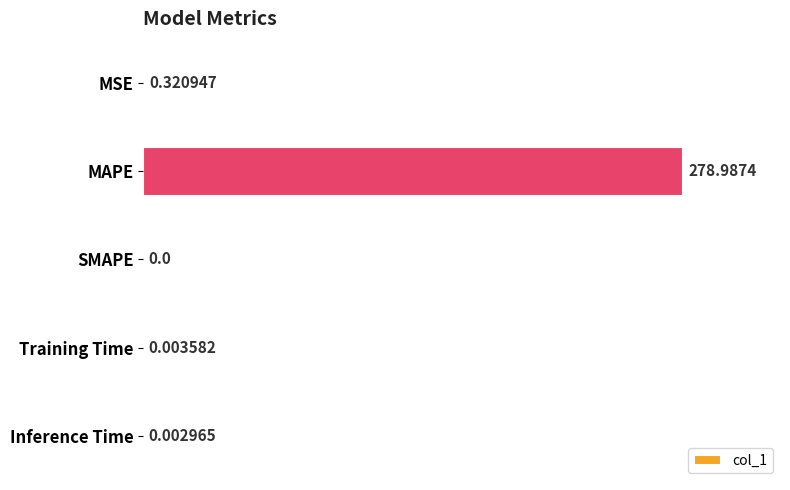

What is the change in value from MAPE to SMAPE?

-279.0